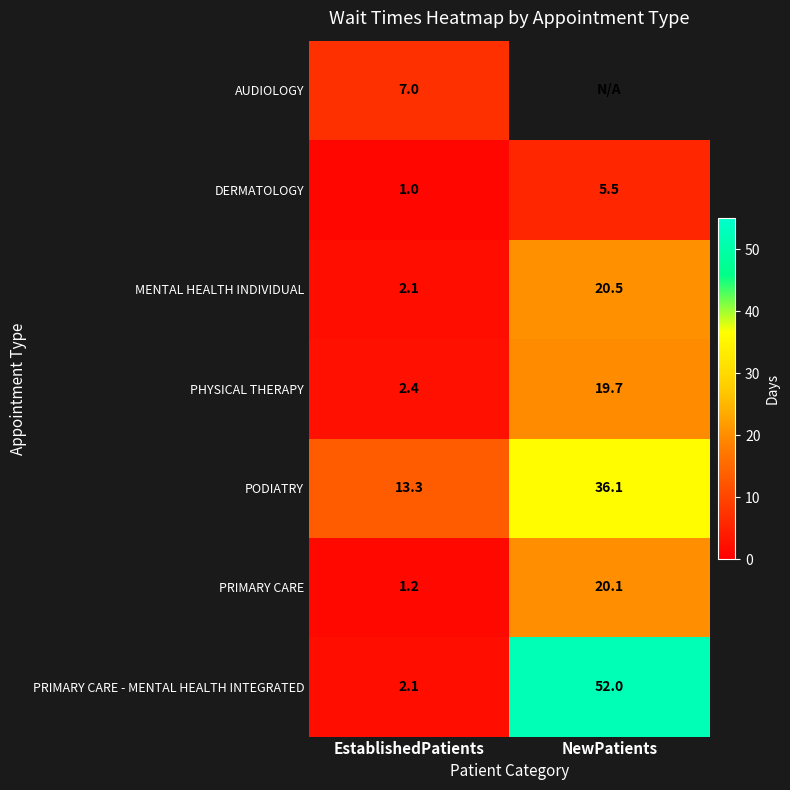

How many data points in PHYSICAL THERAPY are less than 19?

1